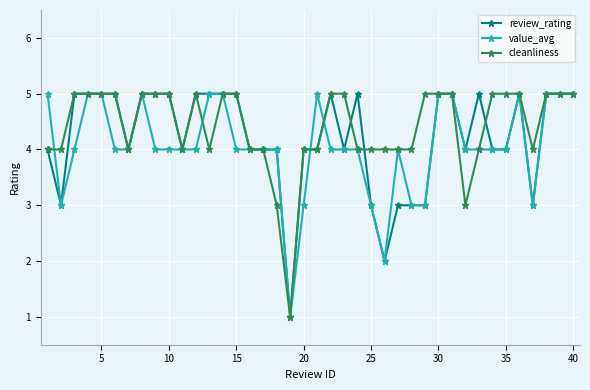

True or false: review_rating has more than 0 interior local peaks.

True